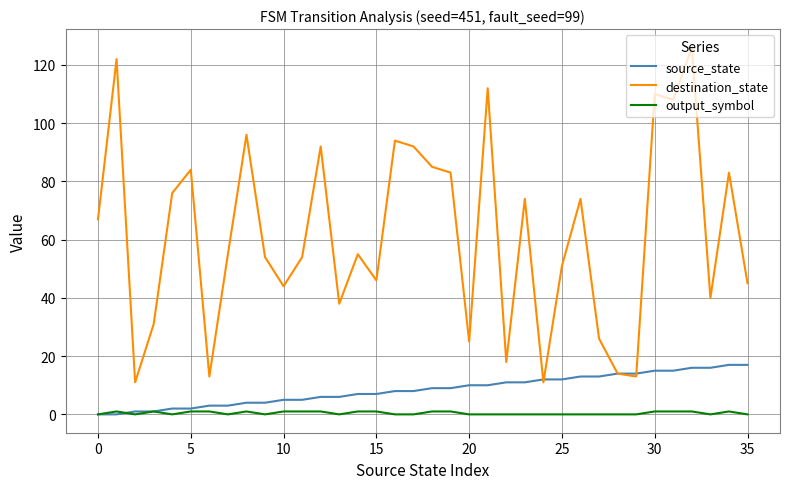

True or false: output_symbol and destination_state cross at least once.

False